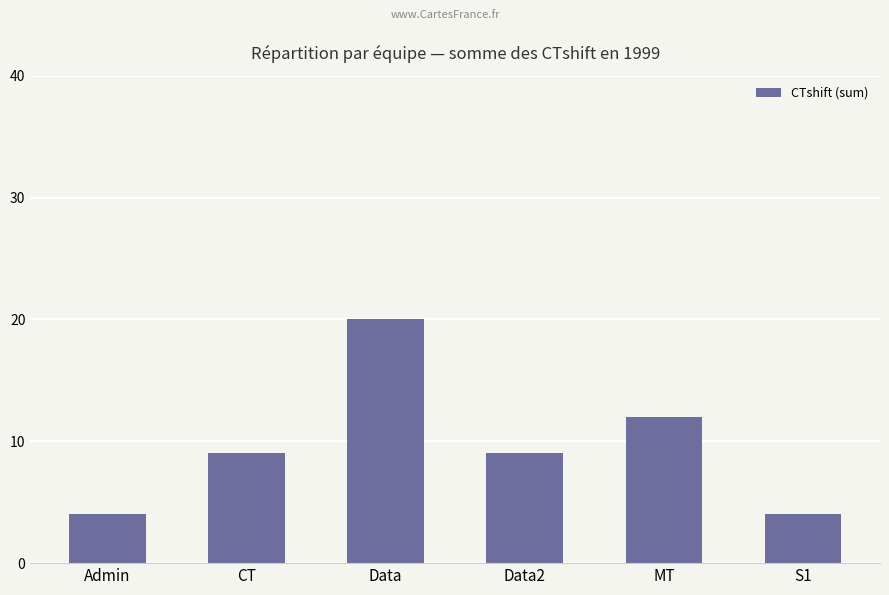

What is the sum of the values at MT and S1?

16